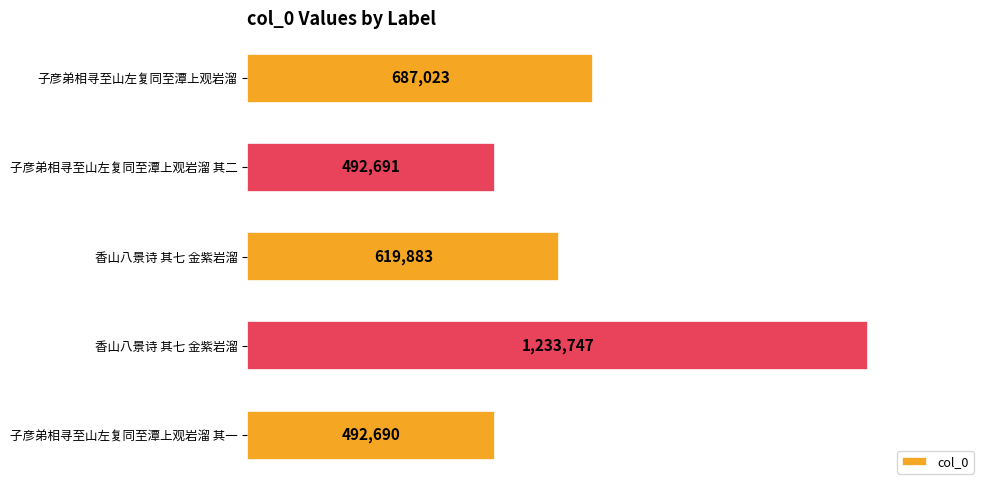

Which label corresponds to the smallest value in the chart?

子彦弟相寻至山左复同至潭上观岩溜 其一